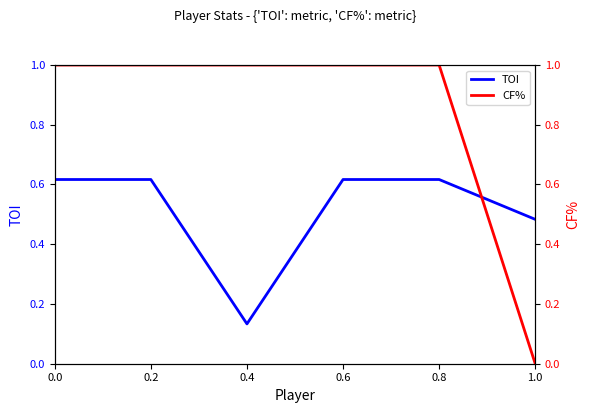

What is the sum of all TOI values?

3.1